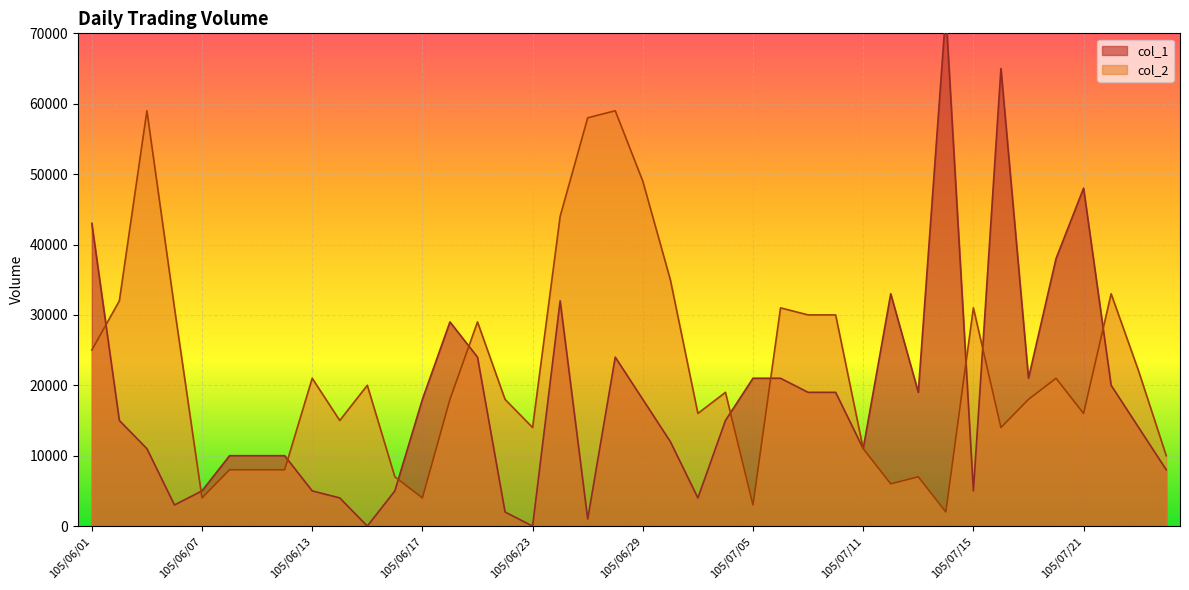

What is the greatest value displayed?

73000